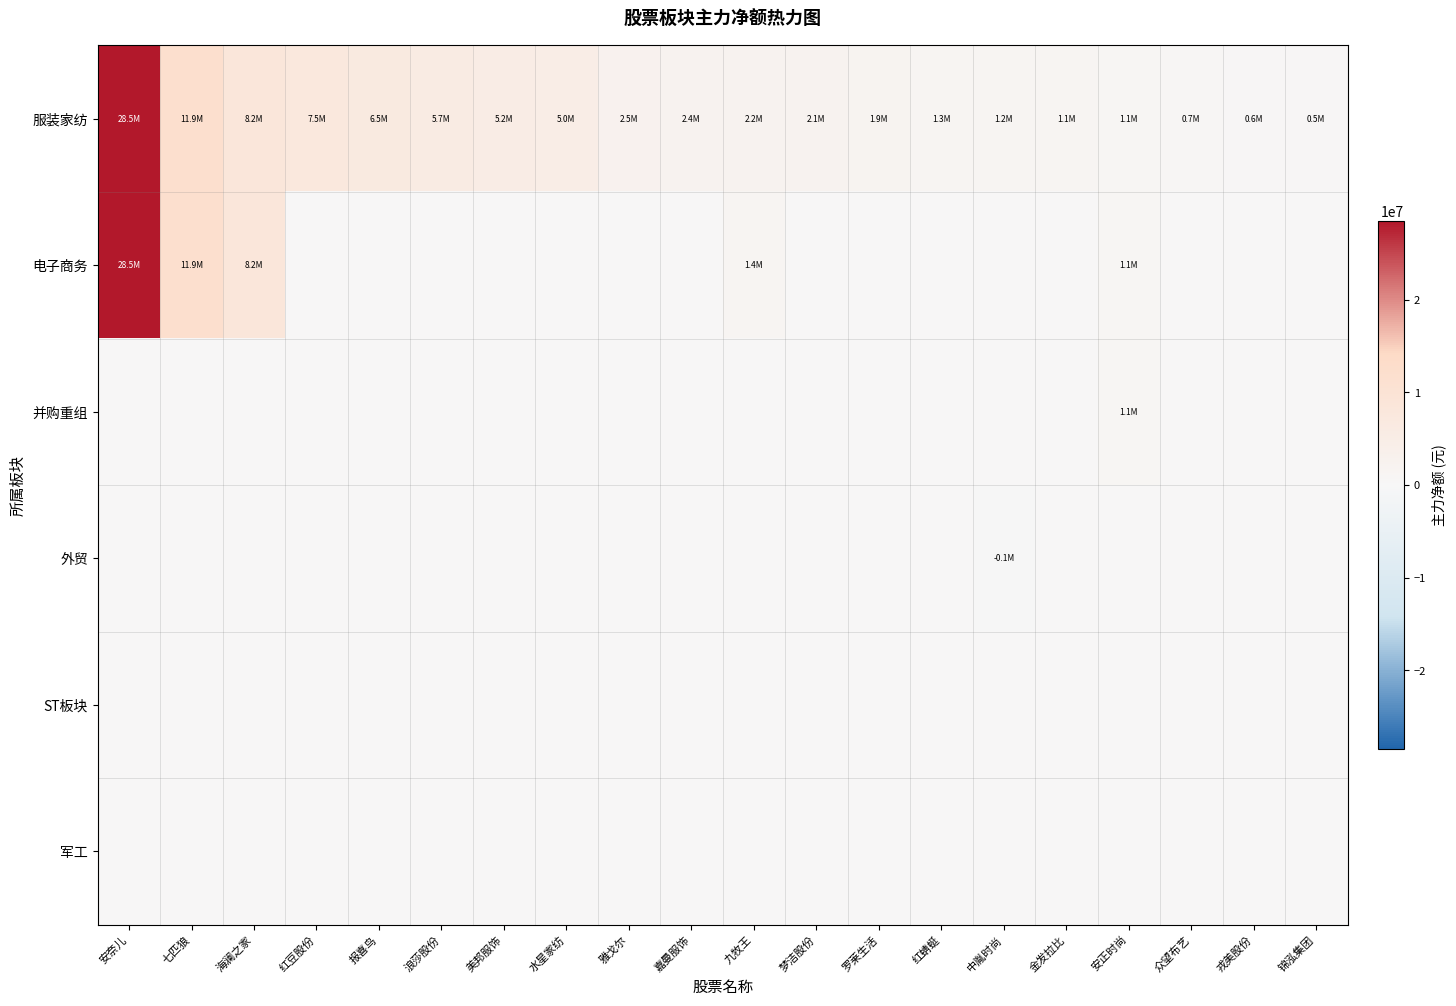

Which series changed the most between 九牧王 and 金发拉比?

电子商务